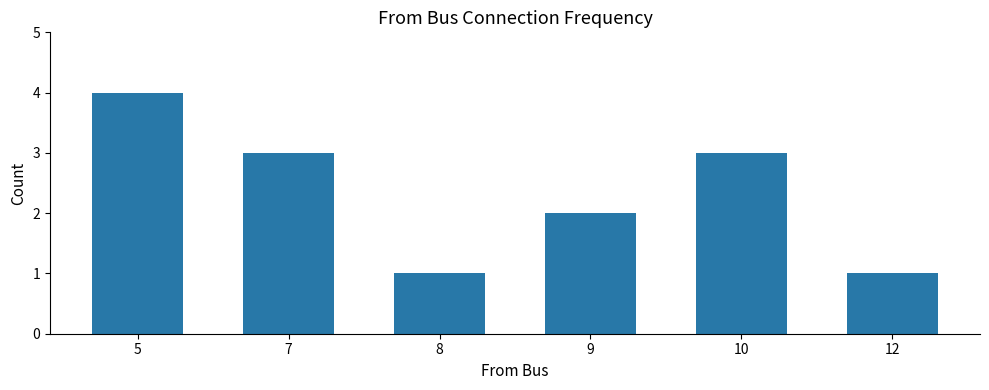

The chart shows a value of 4 at 5. True or false?

True